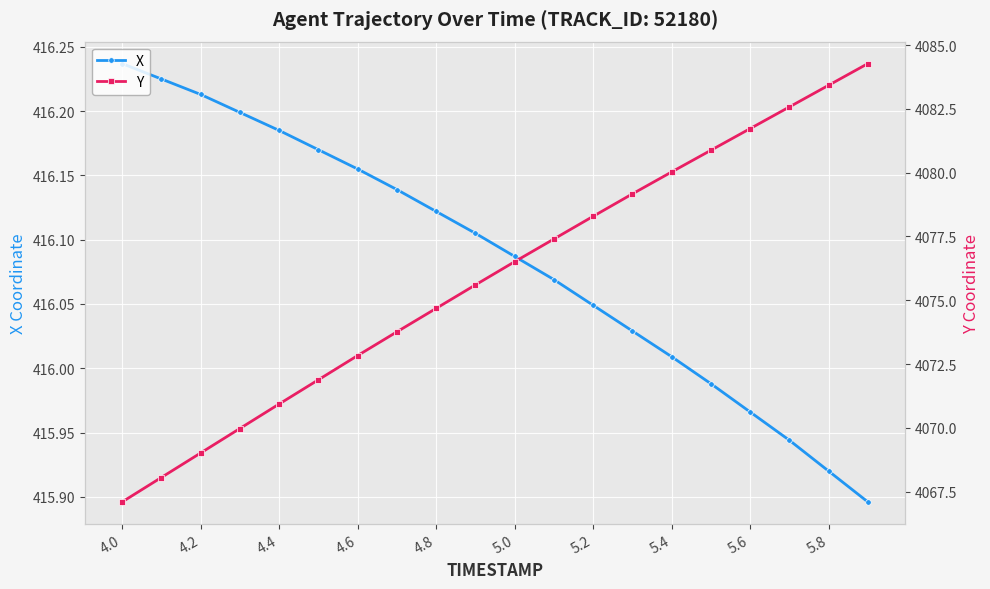

True or false: X and Y cross at least once.

False